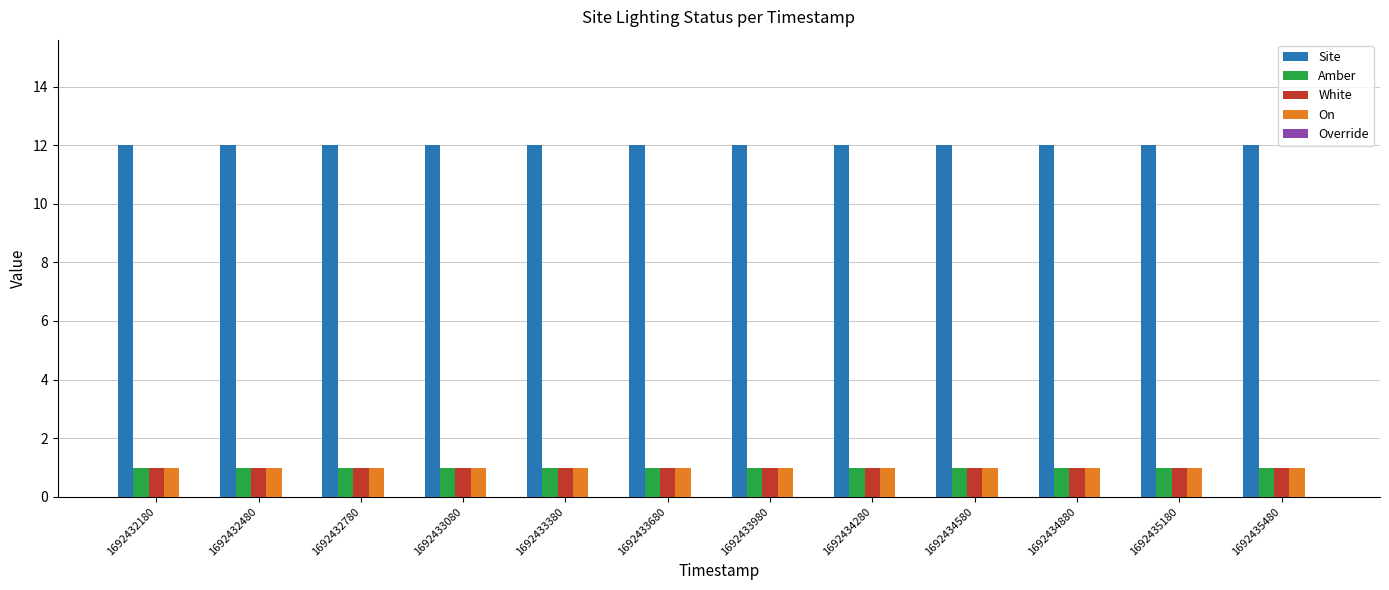

What is the difference between the highest and lowest values at 1692433080?

11